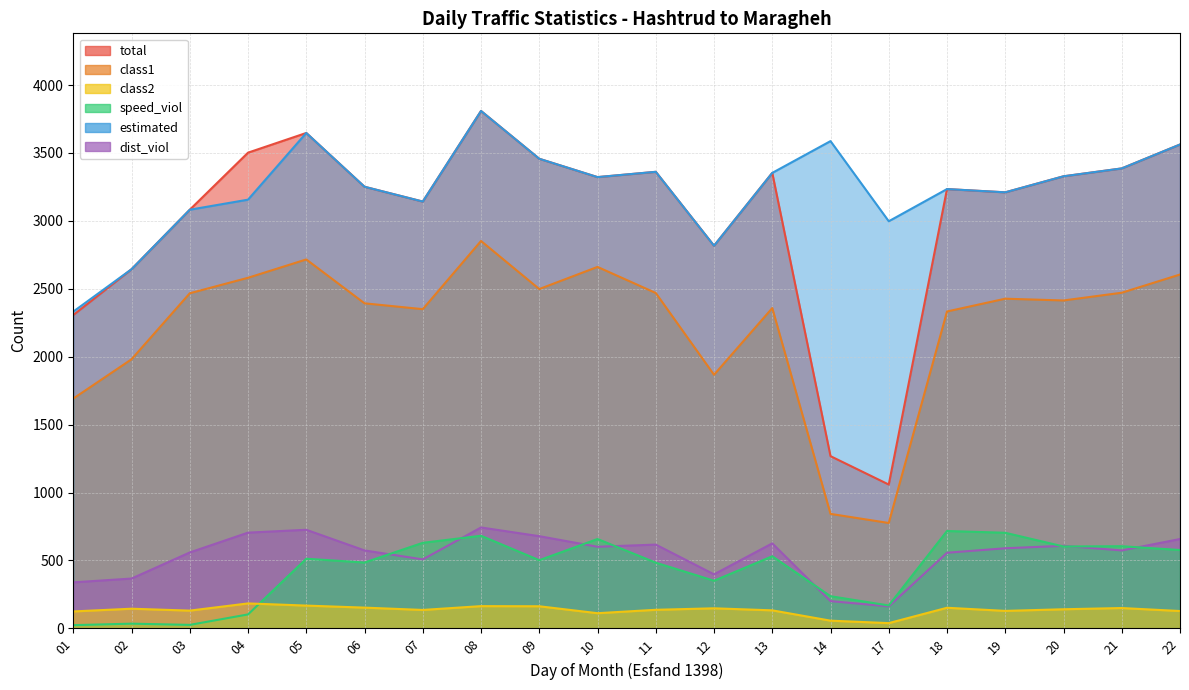

What is the difference between the estimated values at 06 and 02?

607